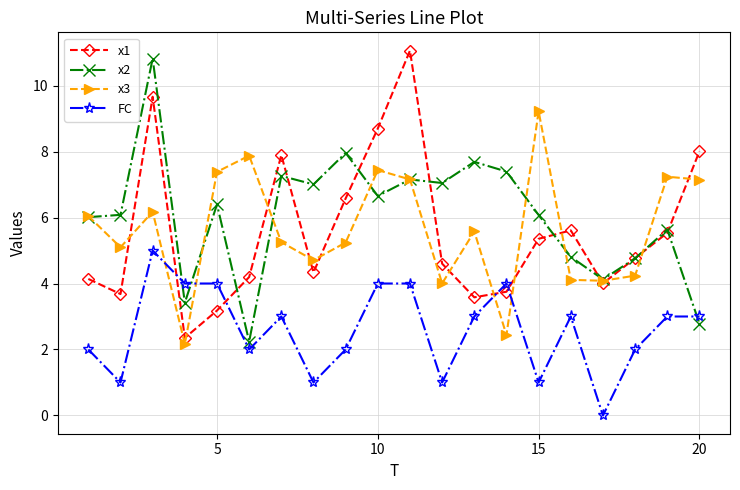

After their last crossing, which series has the higher values: x1 or FC?

x1